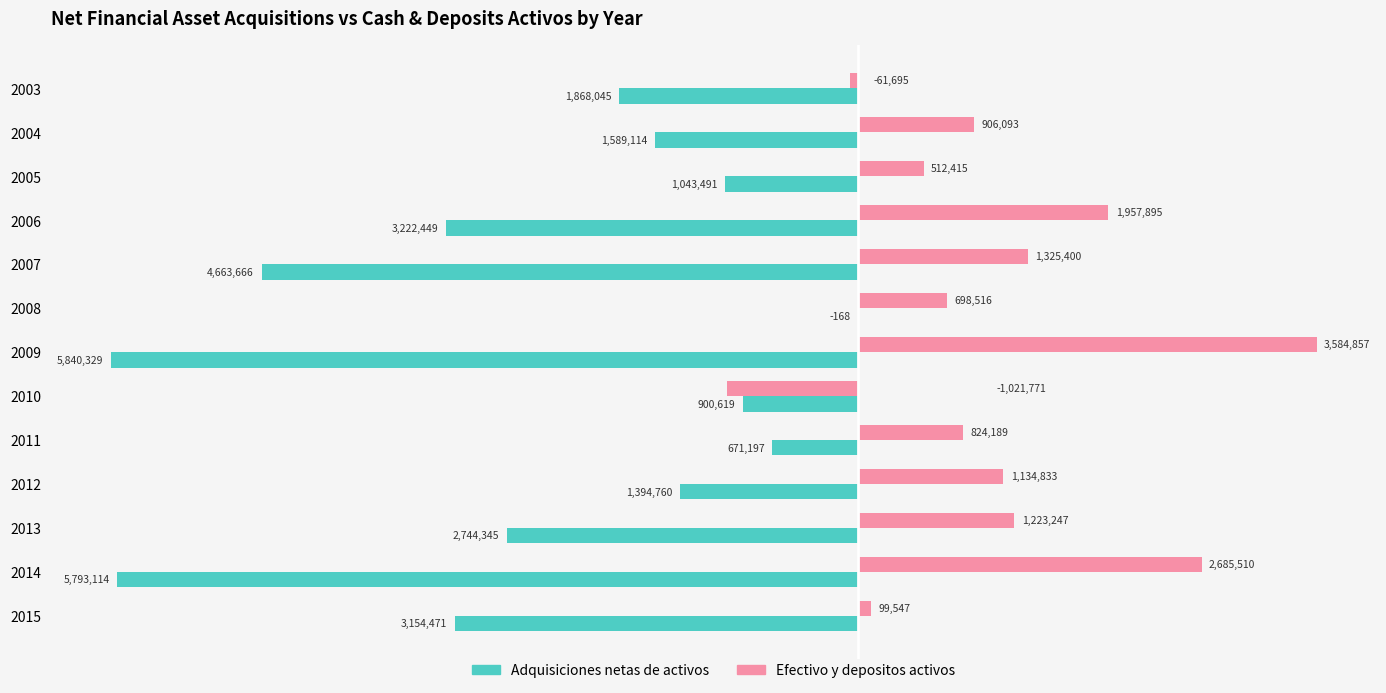

What is the sum of the Efectivo y depositos activos values at 2007 and 2011?

2149589